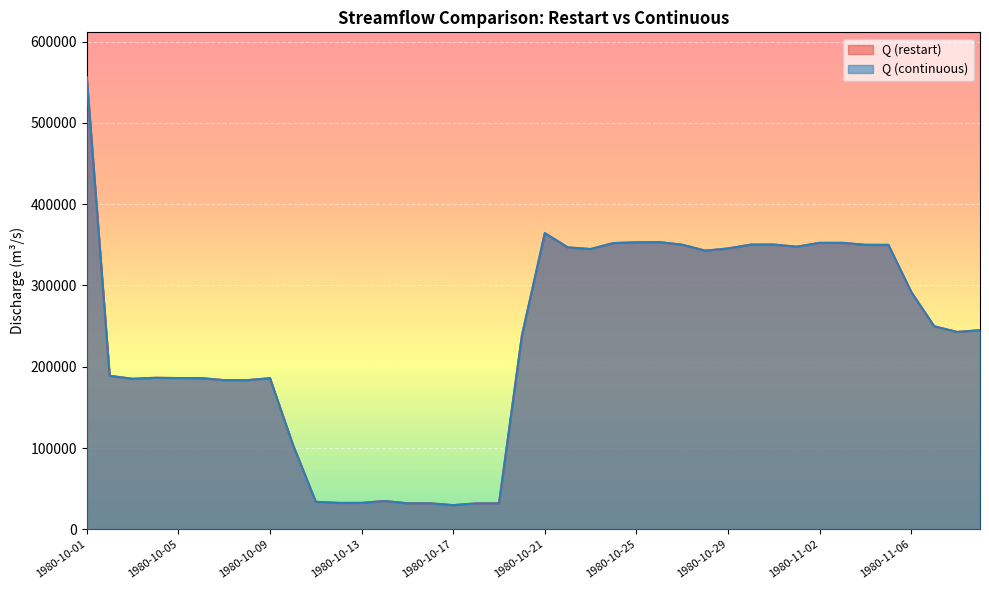

List the series in order of their peak value, lowest first.

Q (restart), Q (continuous)